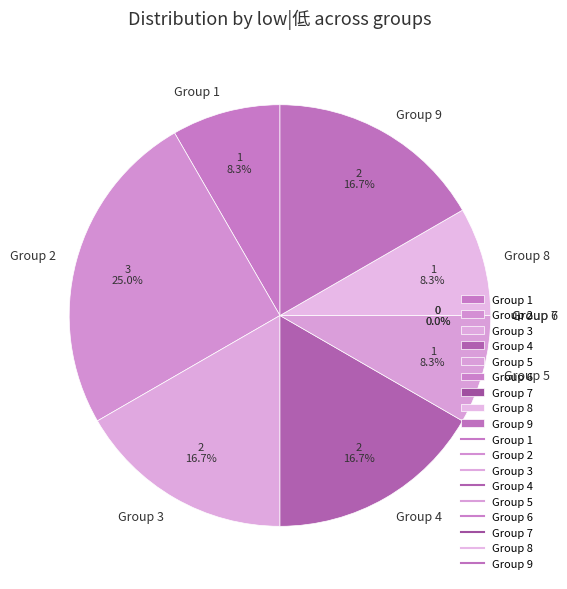

What percentage is the 8 slice, to the nearest percent?

8%